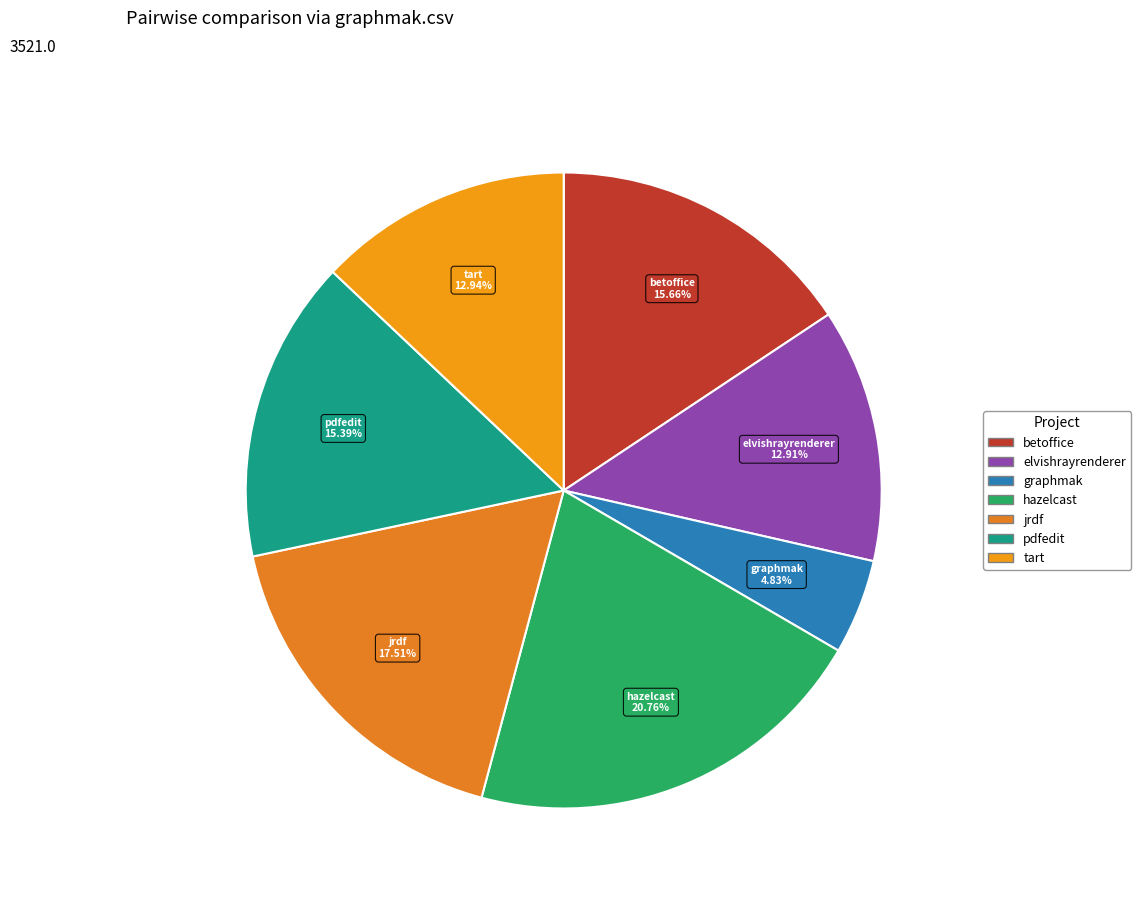

What is the smallest slice in the pie chart?

graphmak.csv